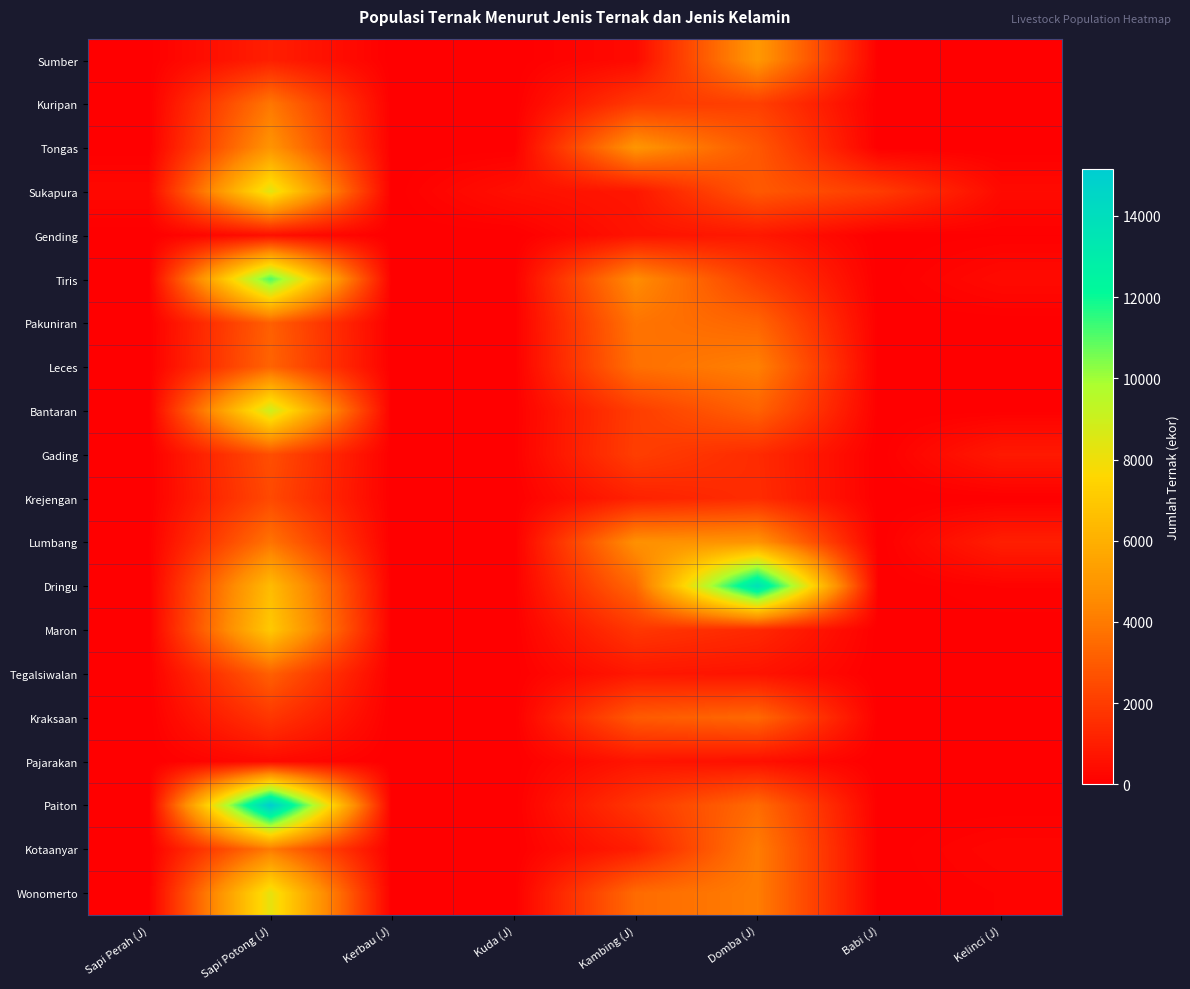

List the series in order of their peak value, highest first.

Paiton, Dringu, Tiris, Bantaran, Sukapura, Wonomerto, Maron, Sumber, Tongas, Lumbang, Leces, Kotaanyar, Kuripan, Pakuniran, Kraksaan, Tegalsiwalan, Gading, Krejengan, Gending, Pajarakan